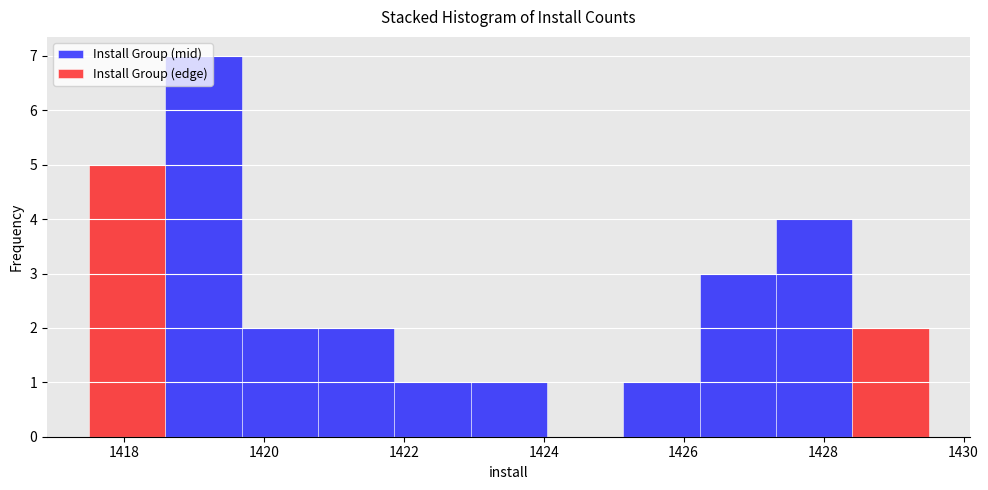

Reading left to right, list every stacked bar in this chart as the range it spans on the x-axis followed by its total height. Neither the bar edges nor the heights are printed on the chart, so give them approximately, as read against the axes.

1417.6 to 1418.6: 5
1418.6 to 1419.6: 7
1419.6 to 1420.8: 2
1420.8 to 1421.8: 2
1421.8 to 1423.0: 1
1423.0 to 1424.0: 1
1424.0 to 1425.2: 0
1425.2 to 1426.2: 1
1426.2 to 1427.4: 3
1427.4 to 1428.4: 4
1428.4 to 1429.6: 2